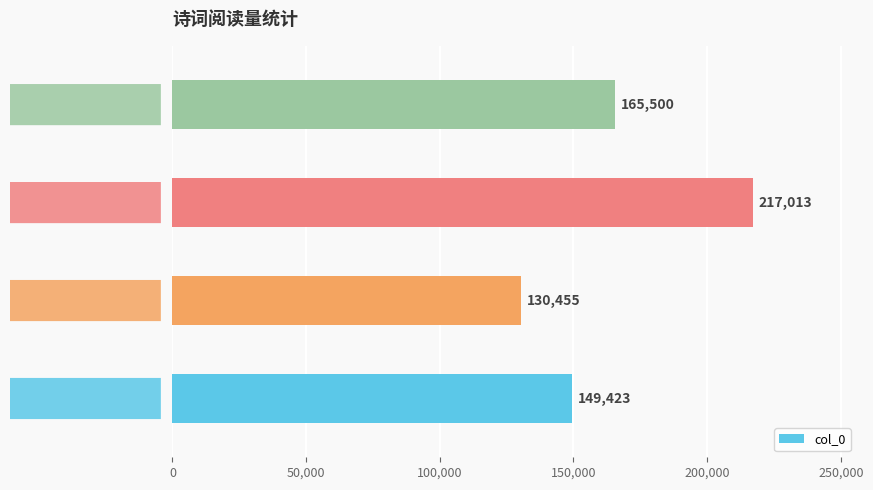

What is the minimum value shown in the chart?

130455